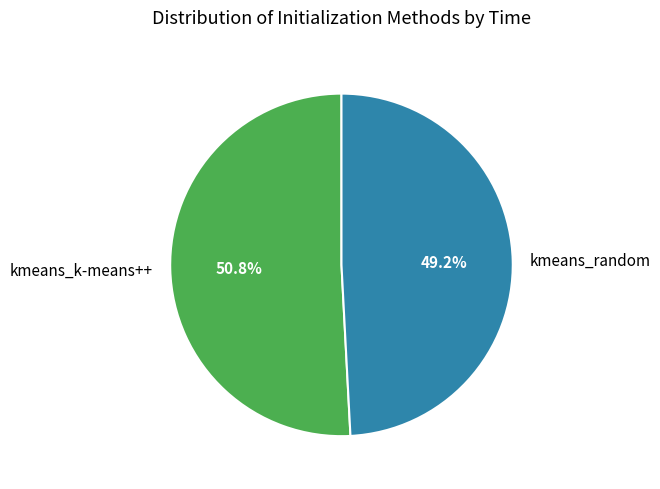

How many segments does this pie chart have?

2